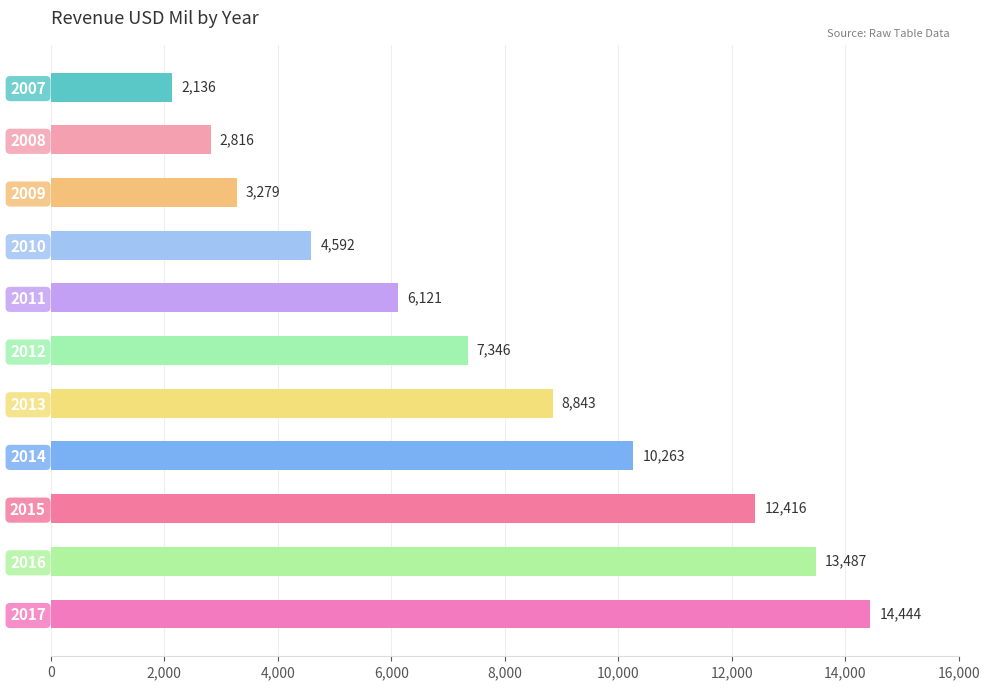

List the labels in order of value, smallest first.

2007, 2008, 2009, 2010, 2011, 2012, 2013, 2014, 2015, 2016, 2017